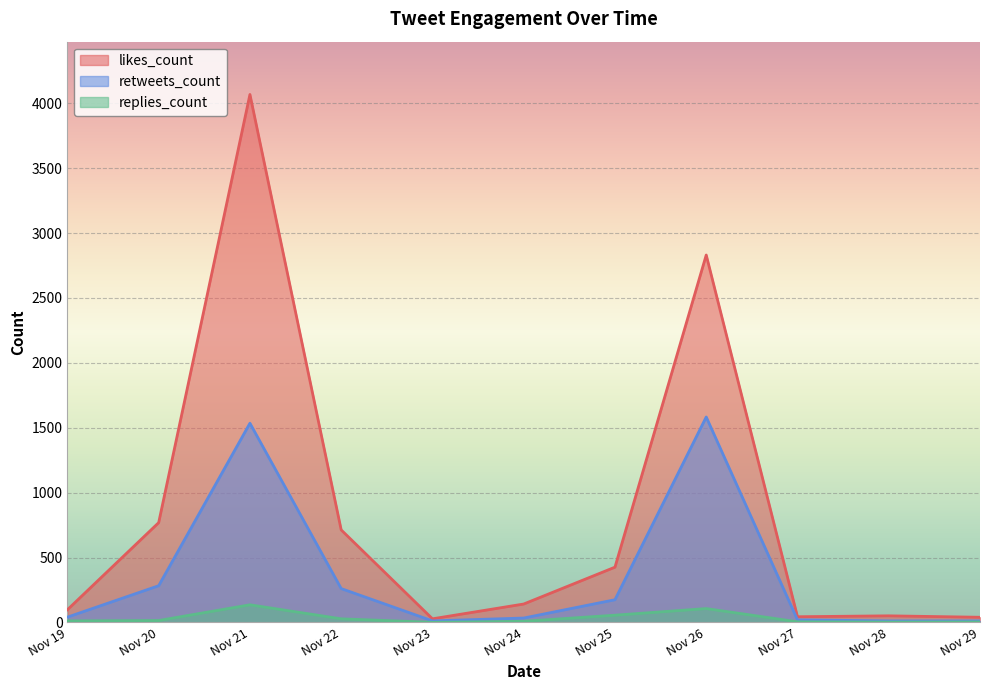

What is the maximum value for likes_count?

4068